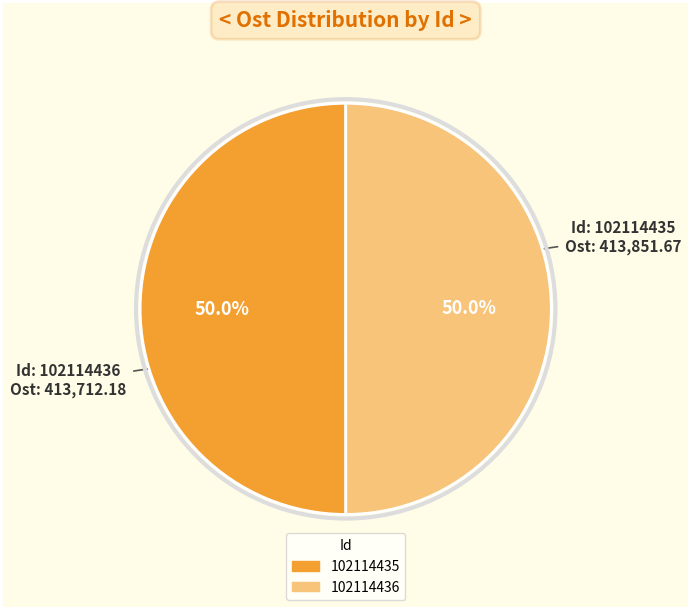

Count the number of slices in the pie.

2